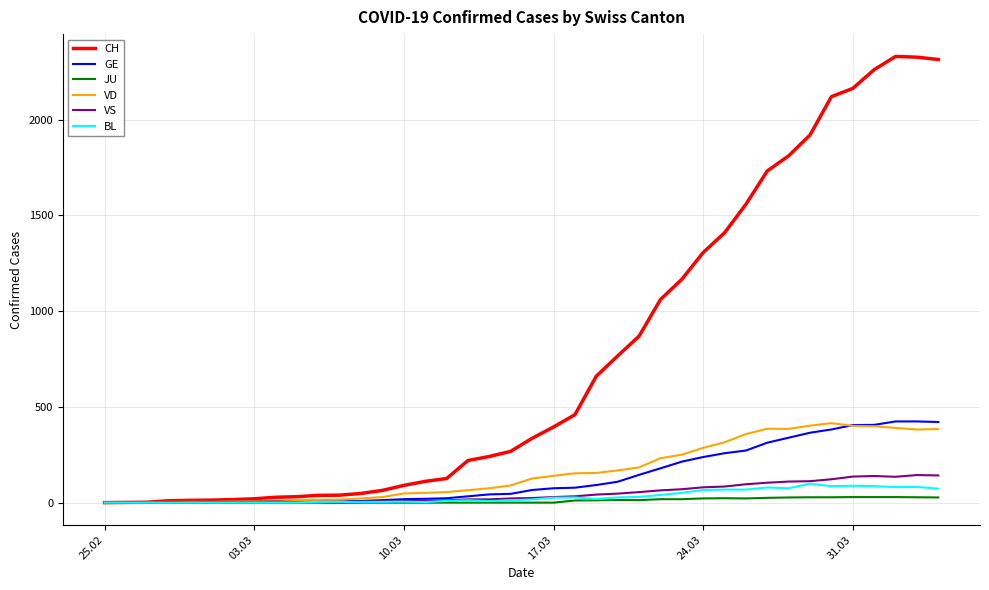

Which series has the largest range (max minus min)?

CH